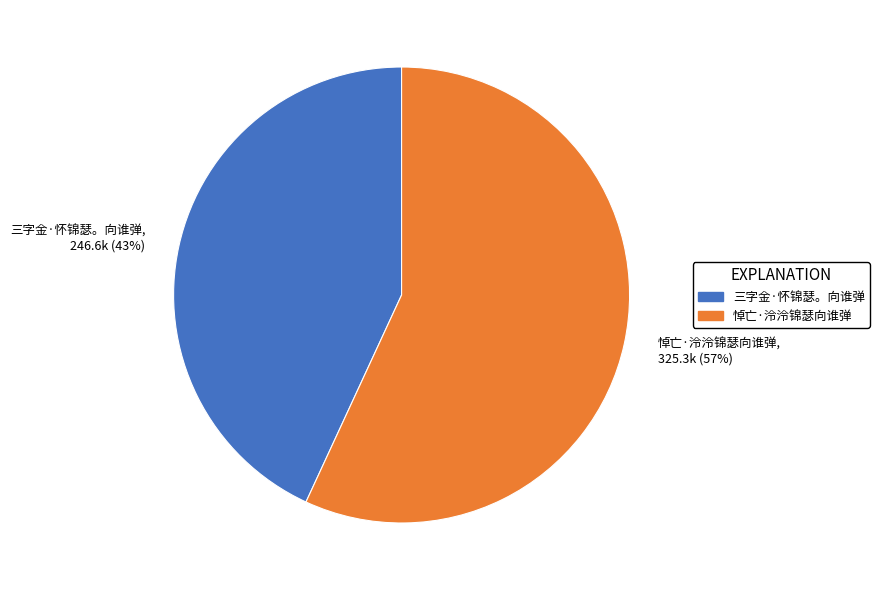

Combined, do 三字金·怀锦瑟。向谁弹 and 悼亡·泠泠锦瑟向谁弹 account for over 50%?

Yes